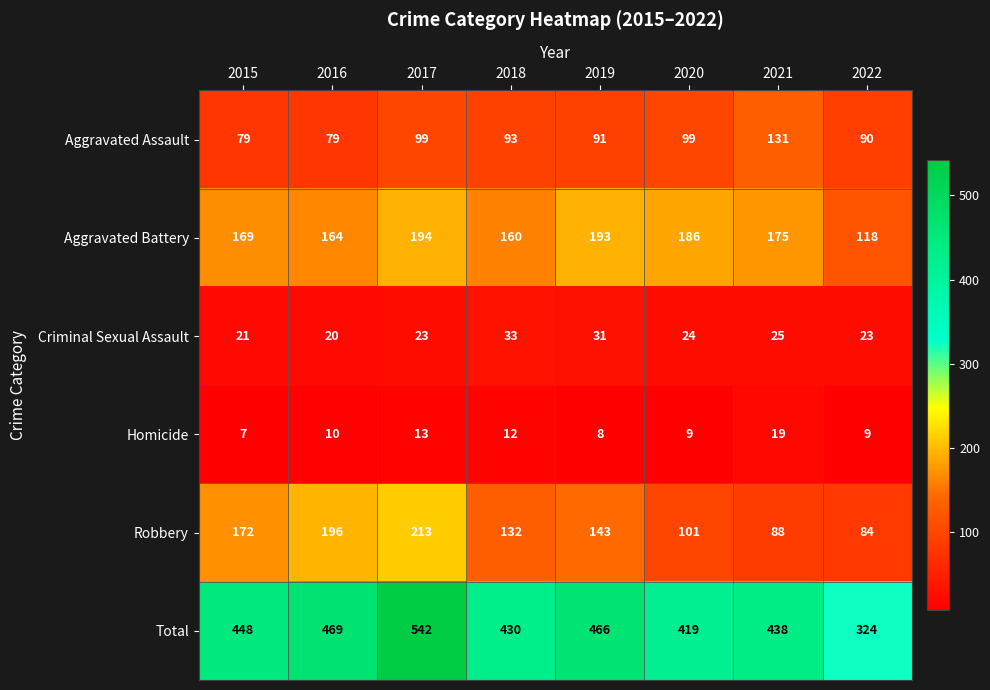

Which series has the widest spread of values?

Total